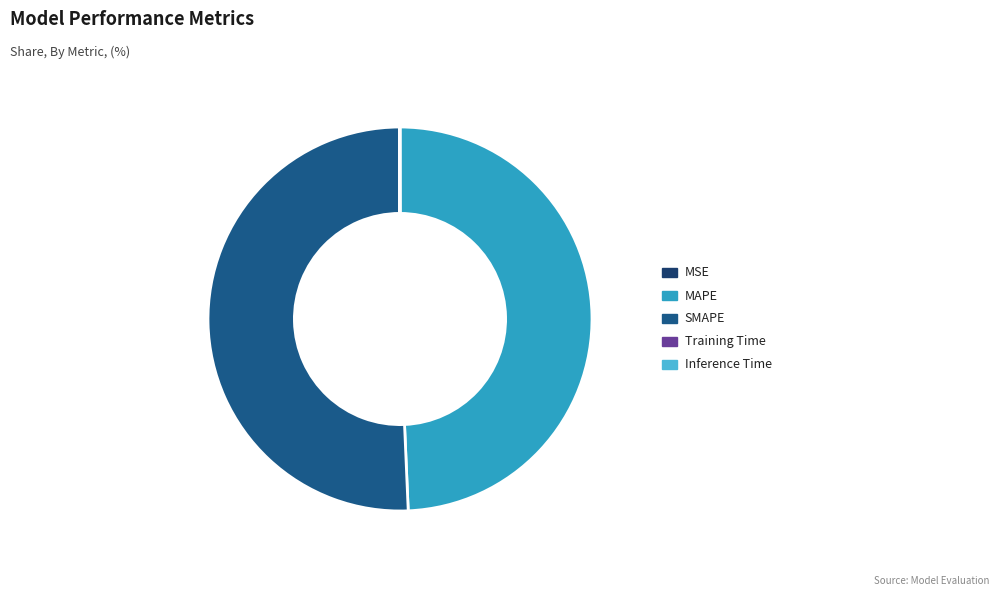

What is the change in value from MSE to SMAPE?

+5.4